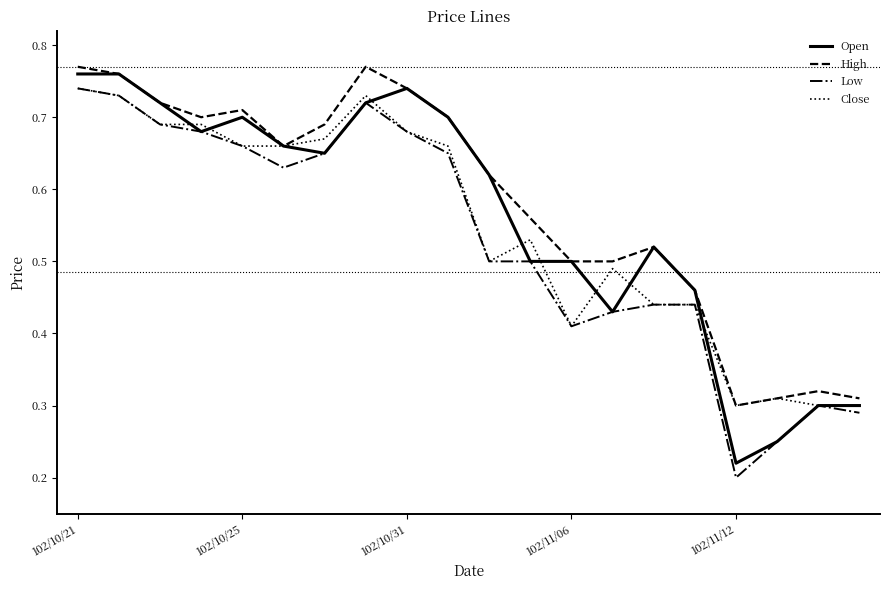

What are all the series names shown in the legend?

Open, High, Low, Close